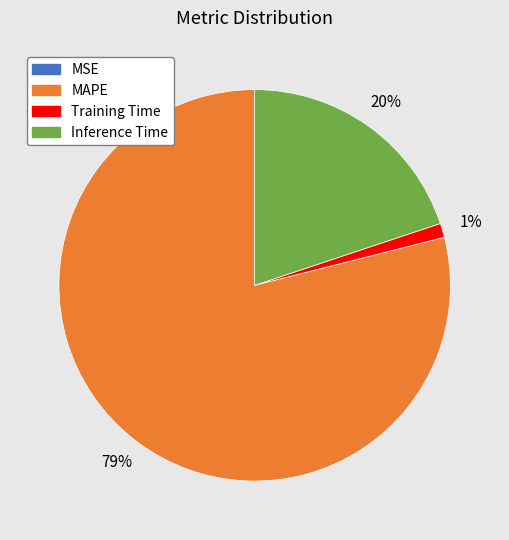

To the nearest percent, what is the difference between the largest and smallest slice percentages?

79%